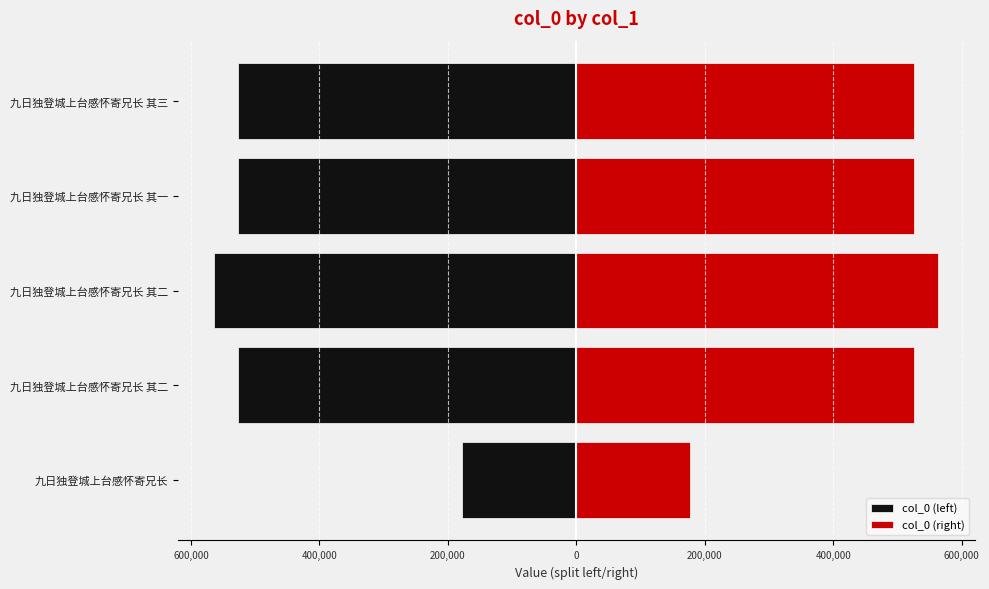

Rank the series by their average value, from lowest to highest.

col_0 (left), col_0 (right)